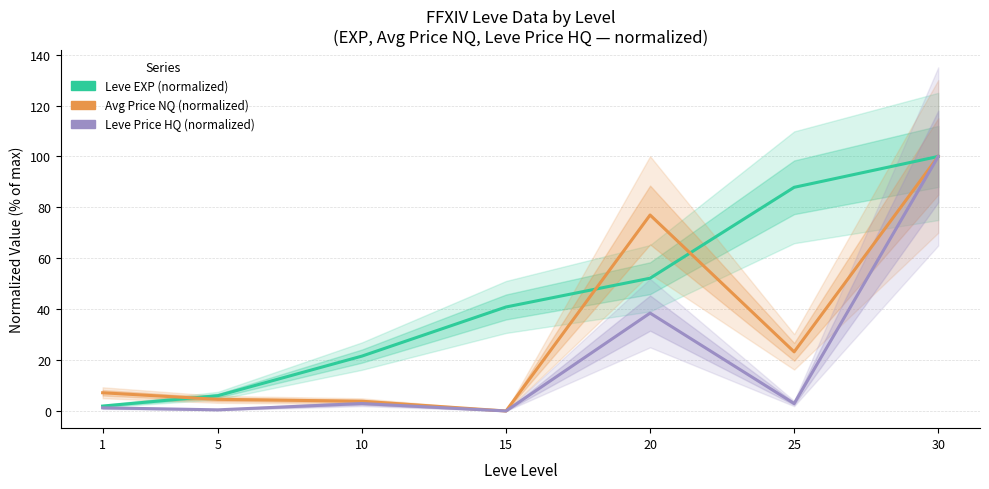

Rank the series by their average value, from highest to lowest.

Leve EXP (normalized), Avg Price NQ (normalized), Leve Price HQ (normalized)